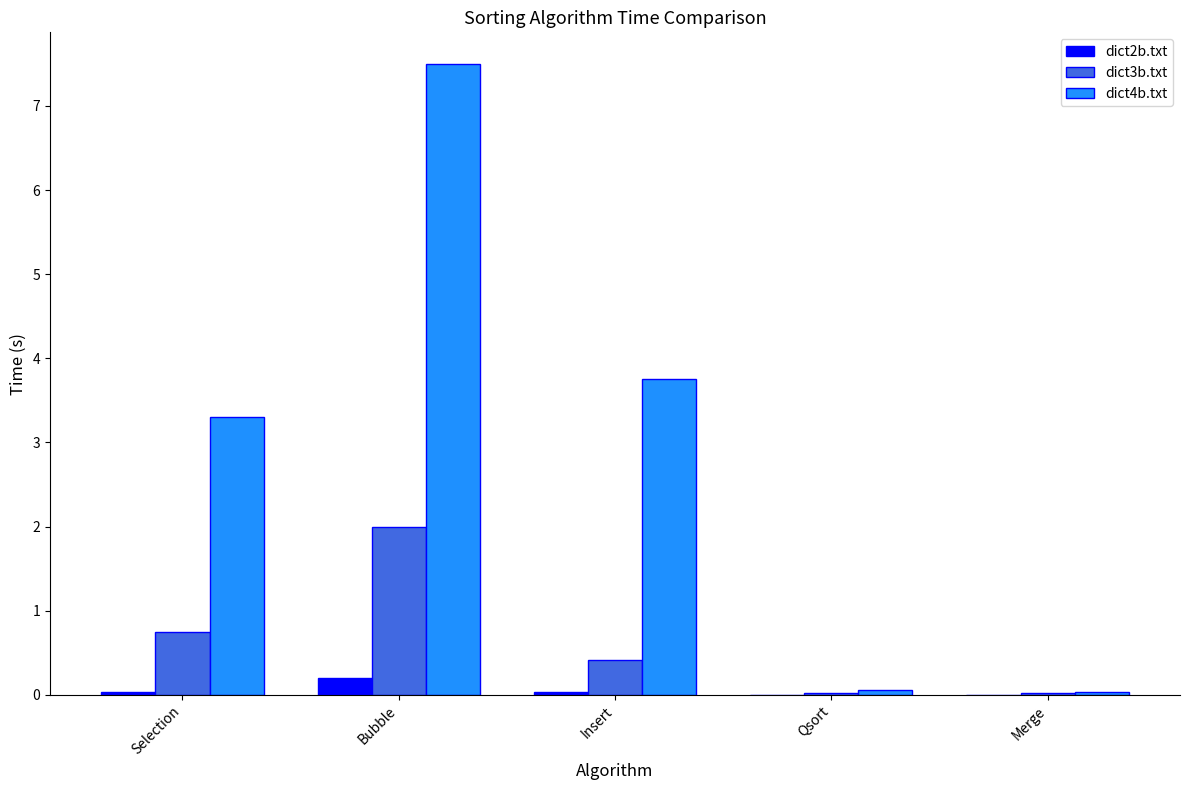

At which label does dict3b.txt reach its peak?

Bubble